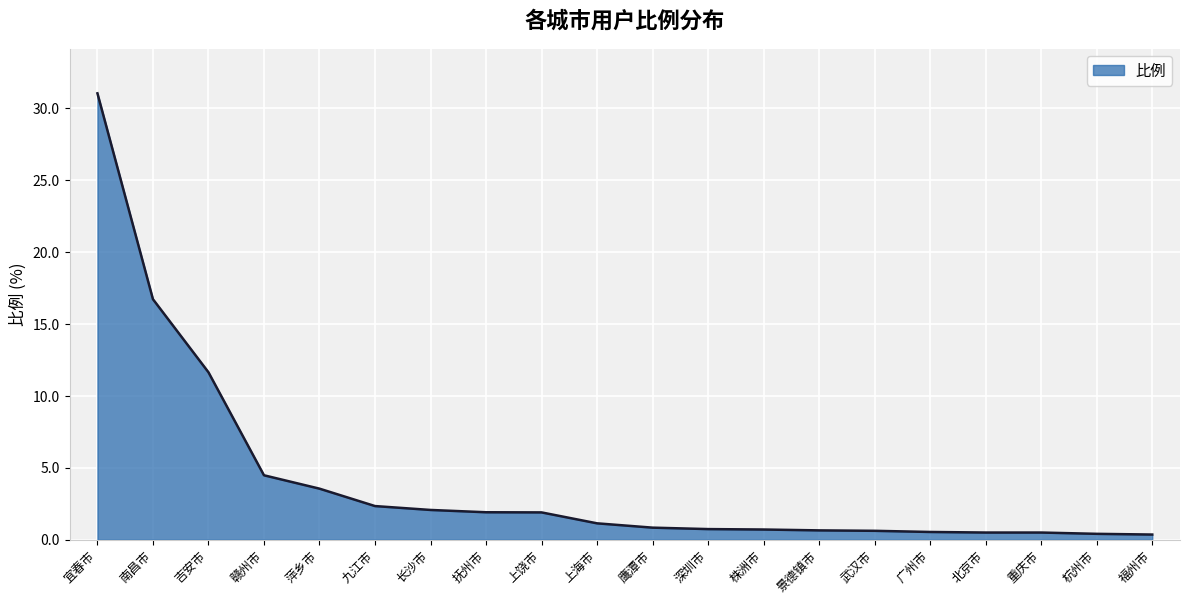

Reading left to right, what are all the values shown in this chart?

31.0	16.7	11.6	4.5	3.5	2.3	2.1	1.9	1.9	1.1	0.8	0.7	0.7	0.7	0.6	0.5	0.5	0.5	0.4	0.4